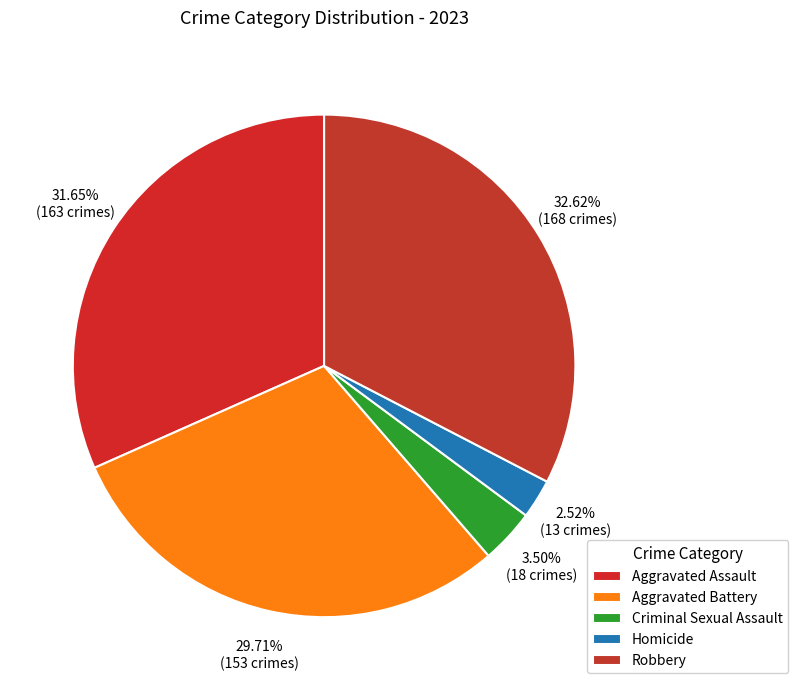

How many segments does this pie chart have?

5